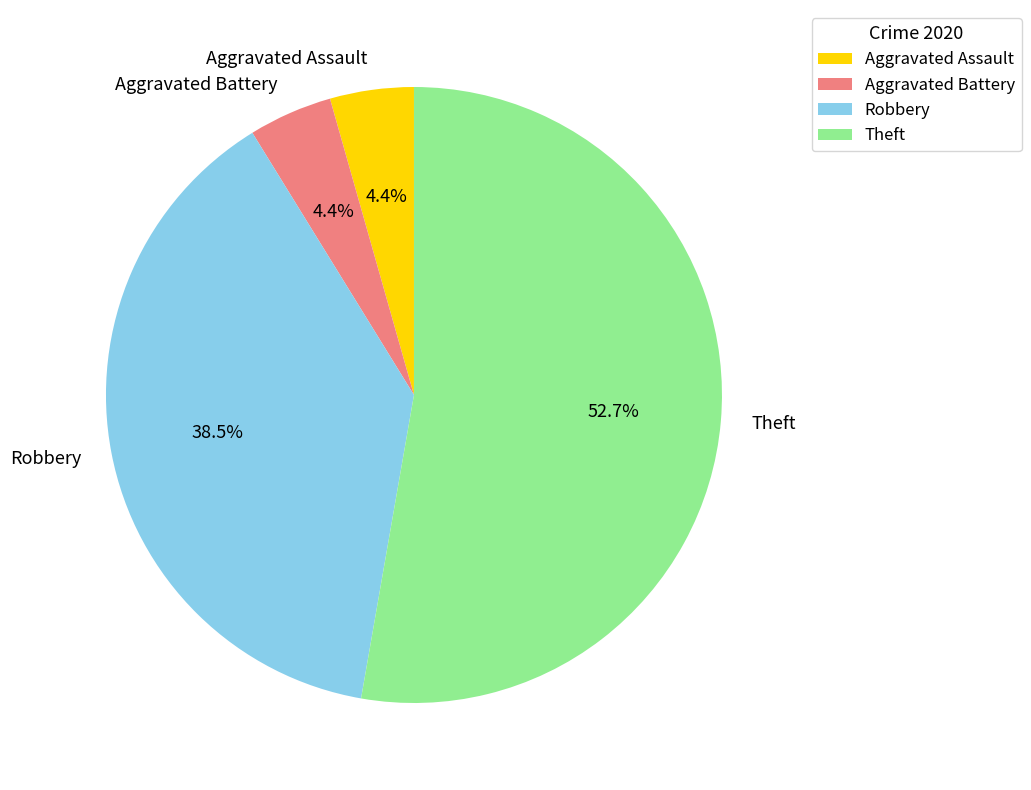

Which category has the biggest portion of the pie?

Theft